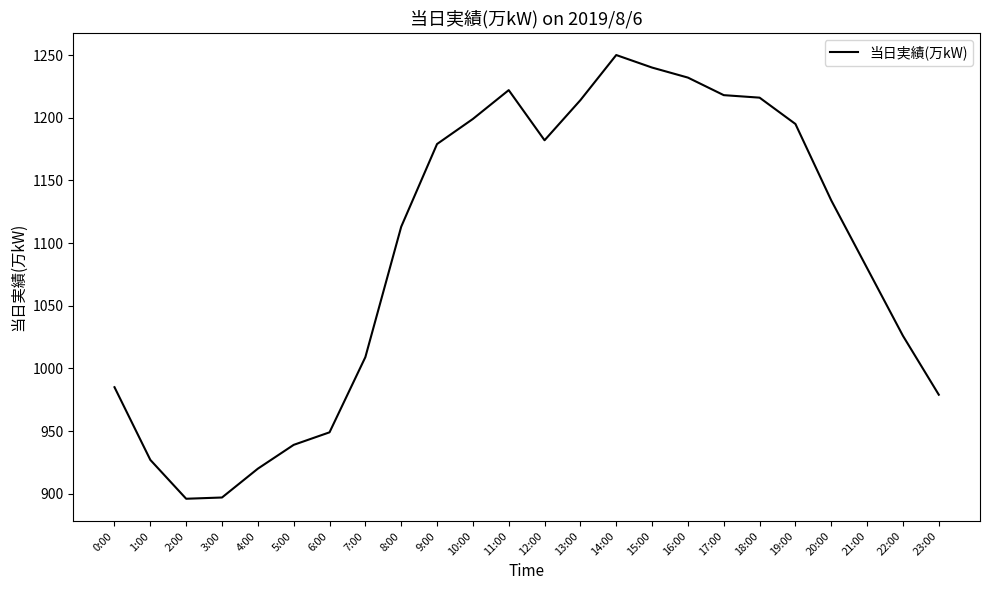

What is the smallest value displayed?

896